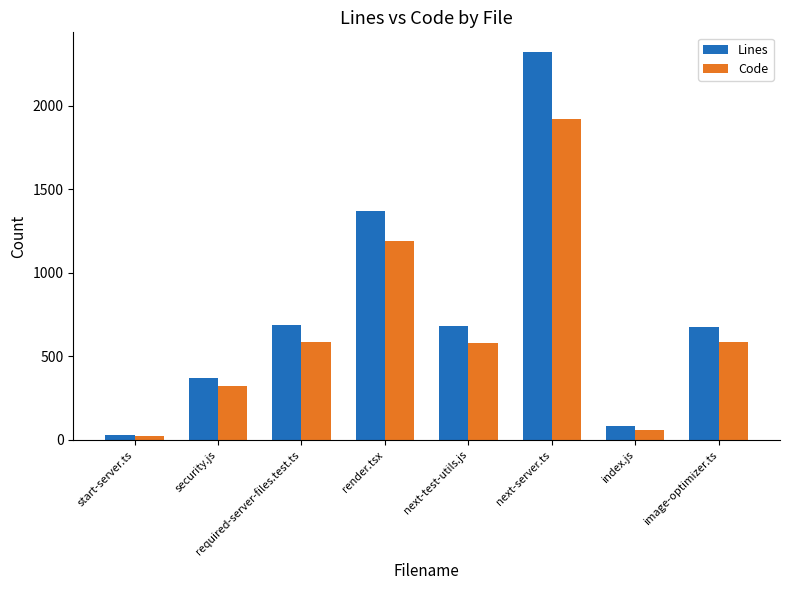

What is the label of the 2nd bar from the right?

index.js